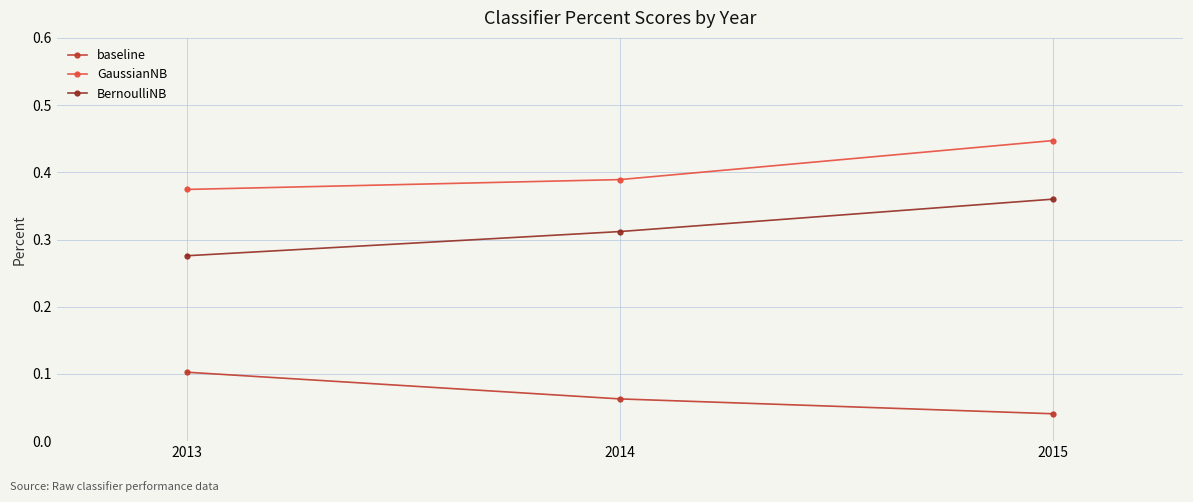

Count the number of categories in the chart.

3